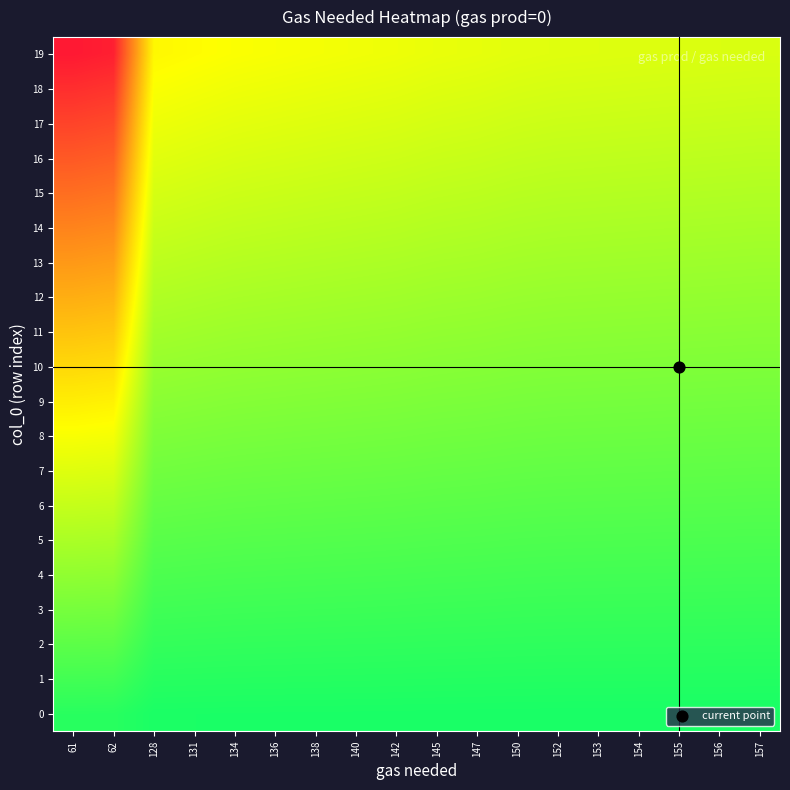

Which series has the largest range (max minus min)?

19